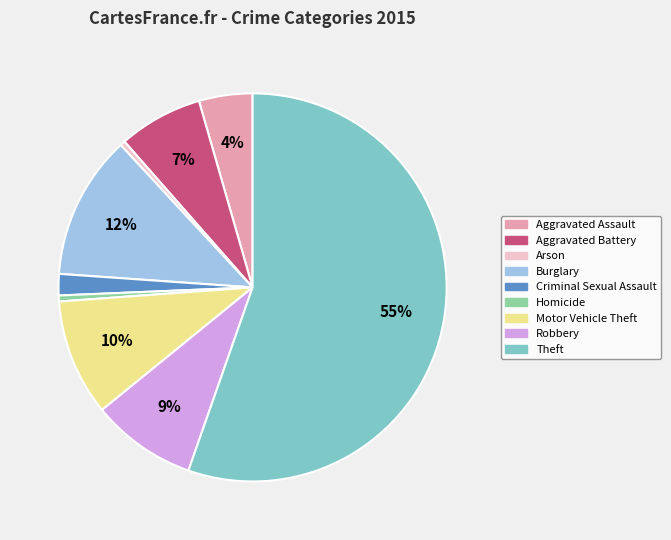

How many slices are in this pie chart?

9